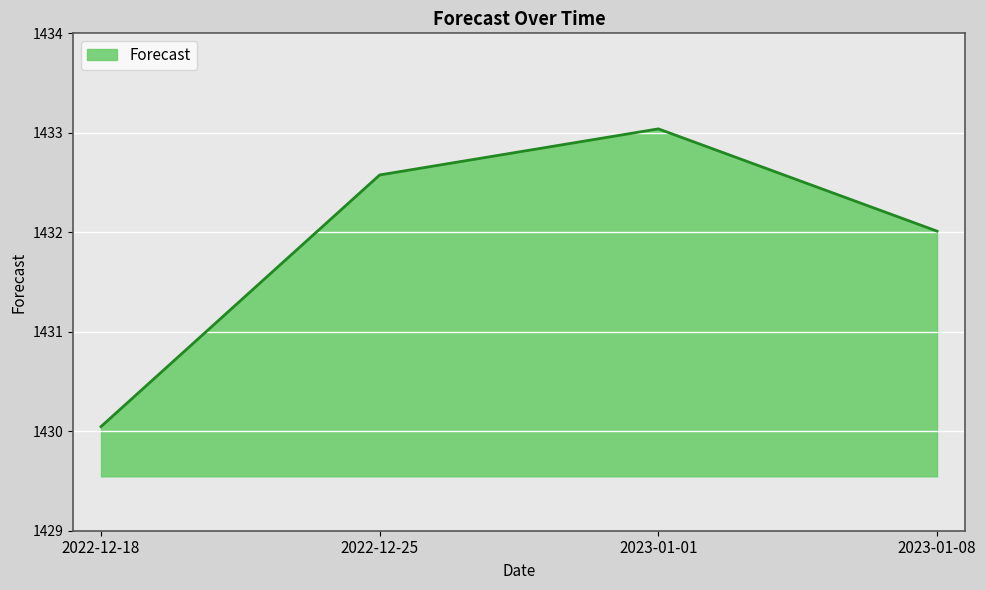

Does the chart display data point markers on the line(s)?

No